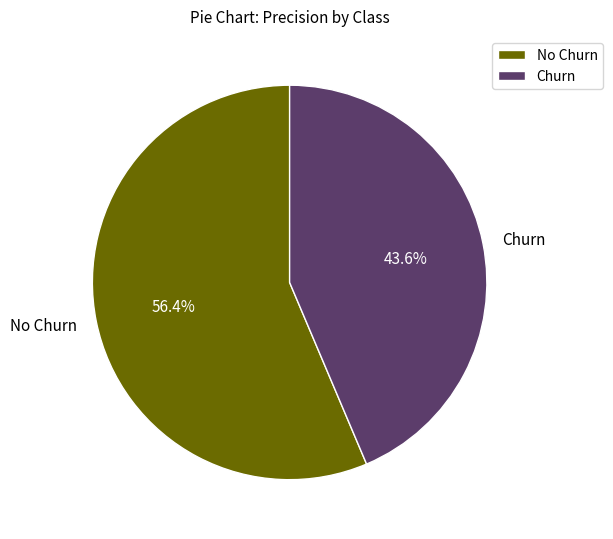

To the nearest percent, what percentage of the pie is Churn?

44%